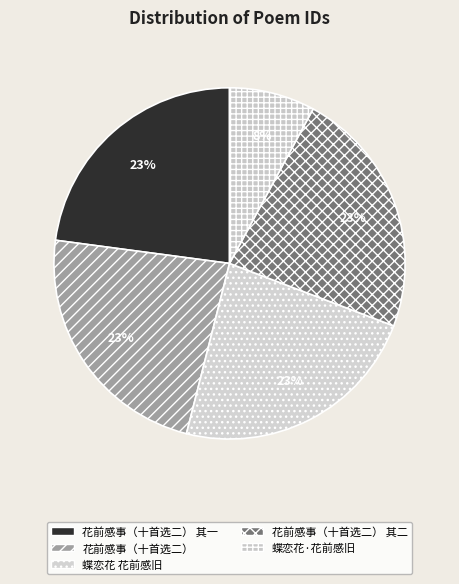

True or false: 蝶恋花 花前感旧 accounts for 23% of the total.

True